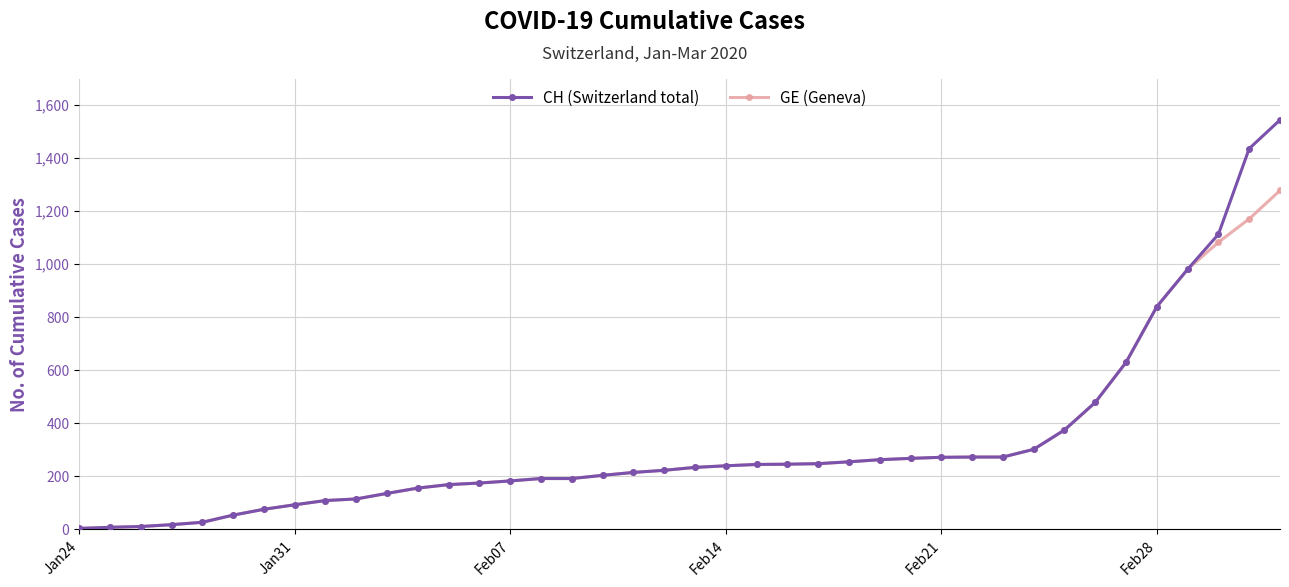

What is the highest value of the GE (Geneva) series?

1278